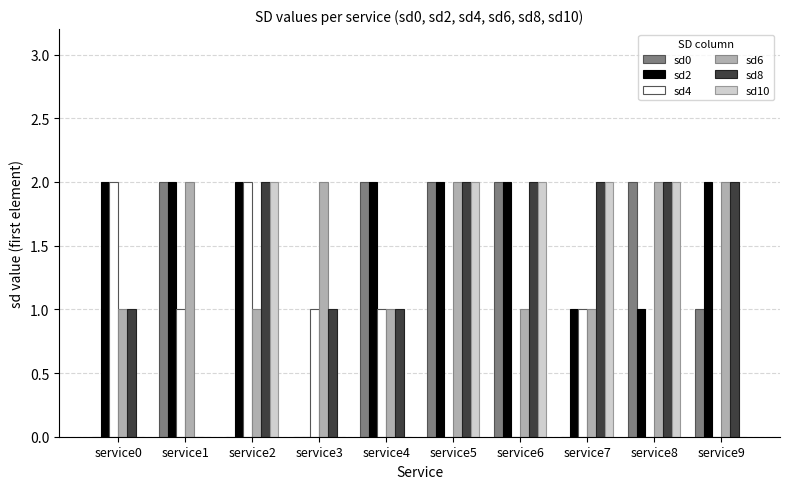

What is the average value of the sd6 series?

2